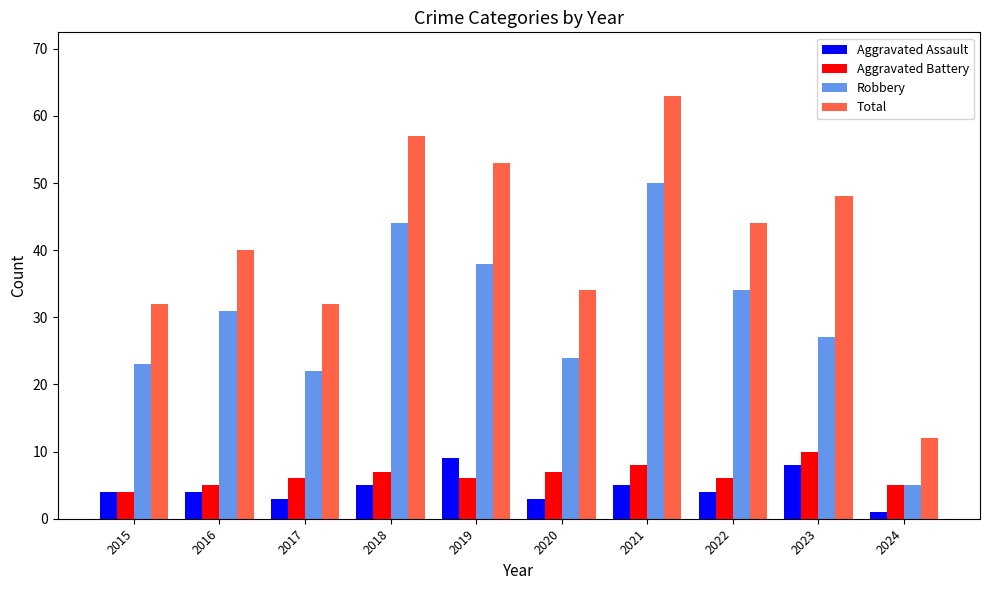

Reading left to right, what are all the values shown in this chart?

Aggravated Assault: 4	4	3	5	9	3	5	4	8	1
Aggravated Battery: 4	5	6	7	6	7	8	6	10	5
Robbery: 23	31	22	44	38	24	50	34	27	5
Total: 32	40	32	57	53	34	63	44	48	12